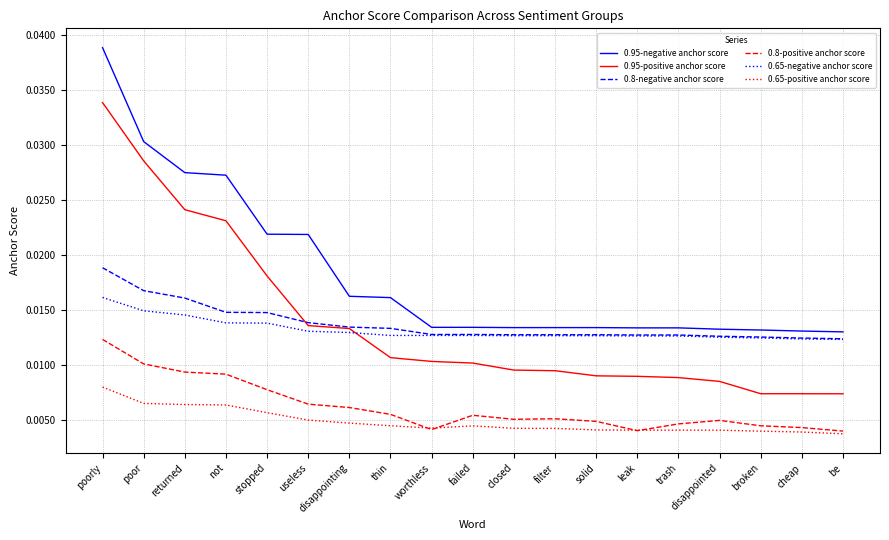

True or false: 0.95-positive anchor score and 0.95-negative anchor score intersect in this chart.

False